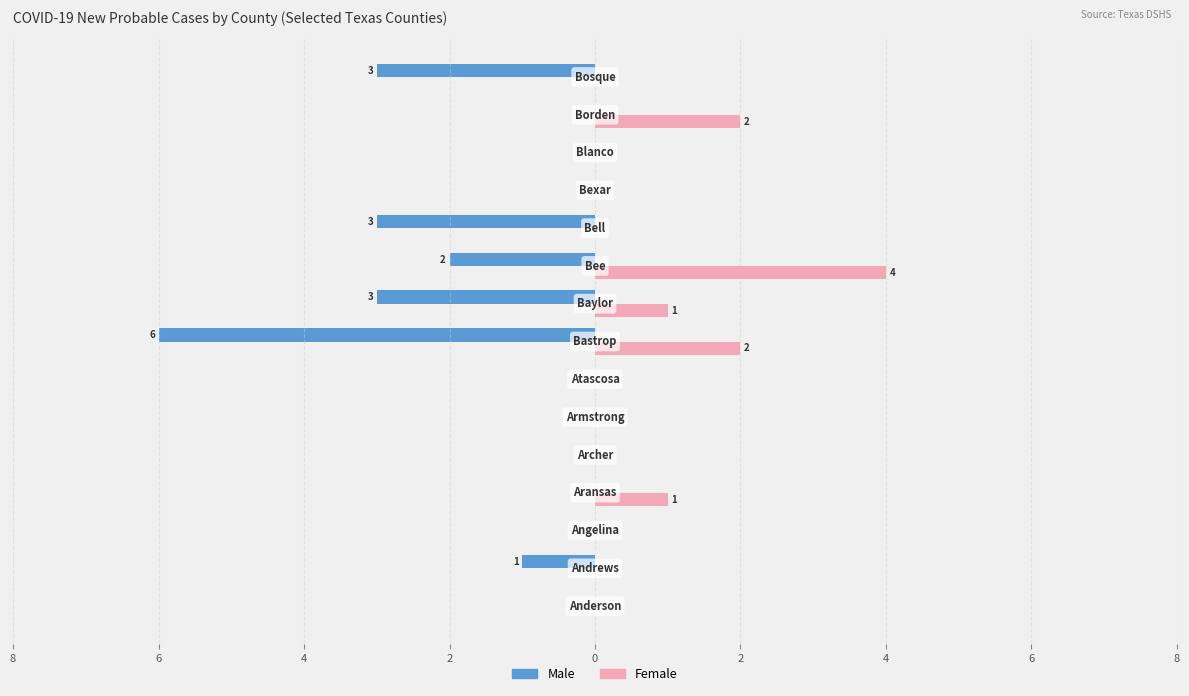

Reading left to right, extract all data points from this chart.

Male: 0	-1	0	0	0	0	0	-6	-3	-2	-3	0	0	0	-3
Female: 0	0	0	1	0	0	0	2	1	4	0	0	0	2	0